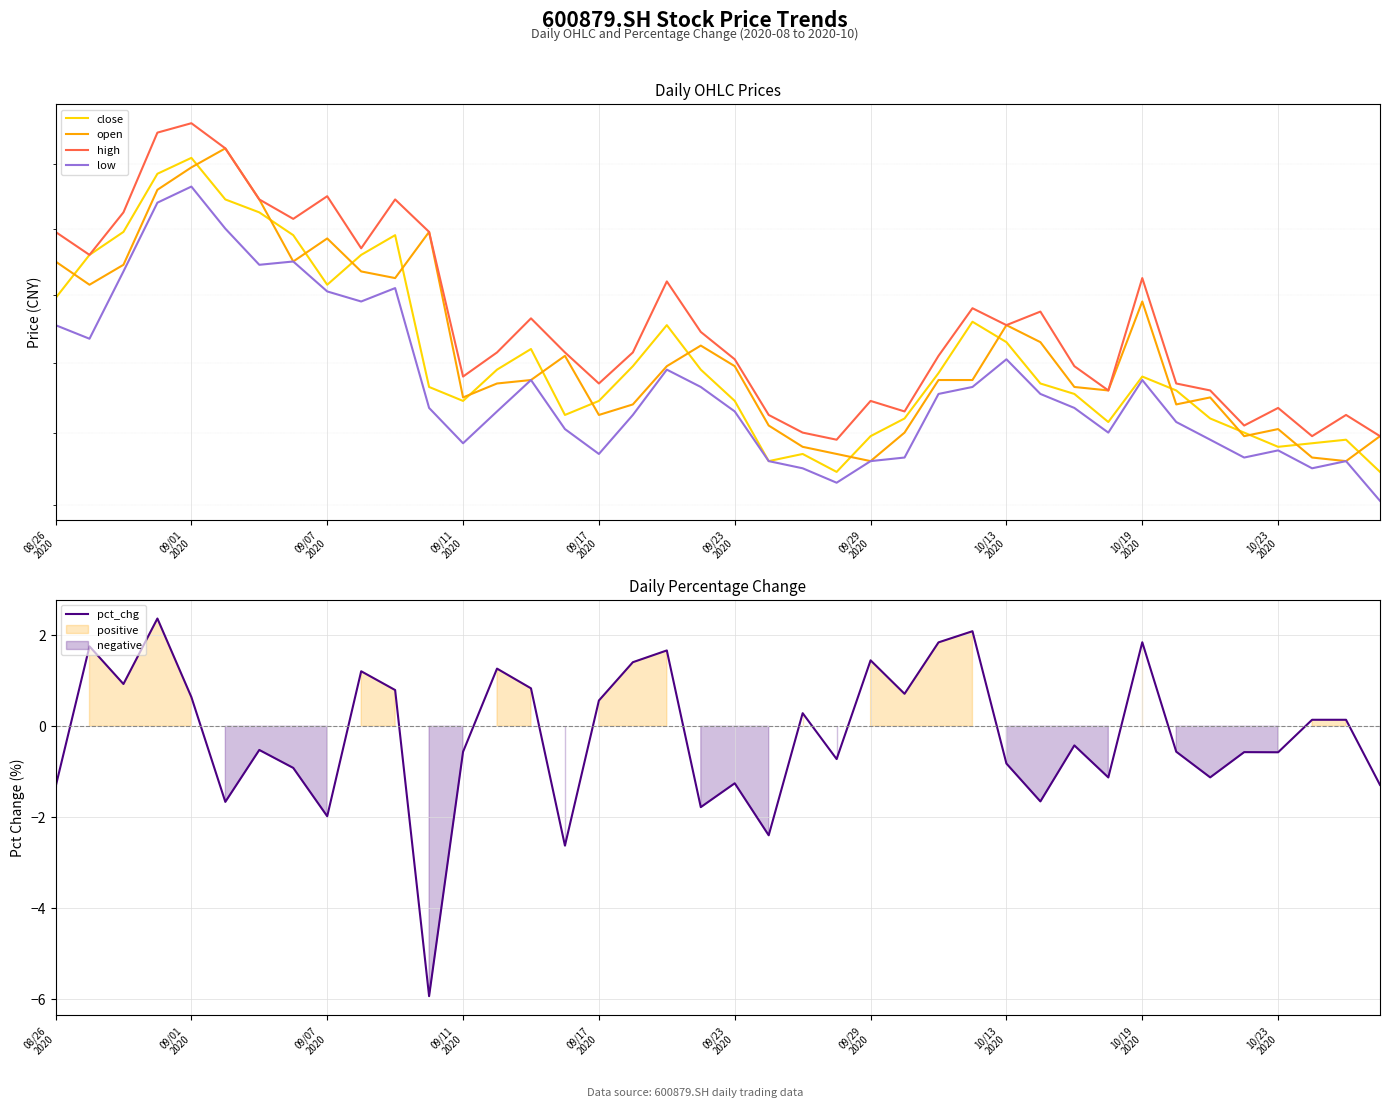

True or false: low and pct_chg cross at least once.

False